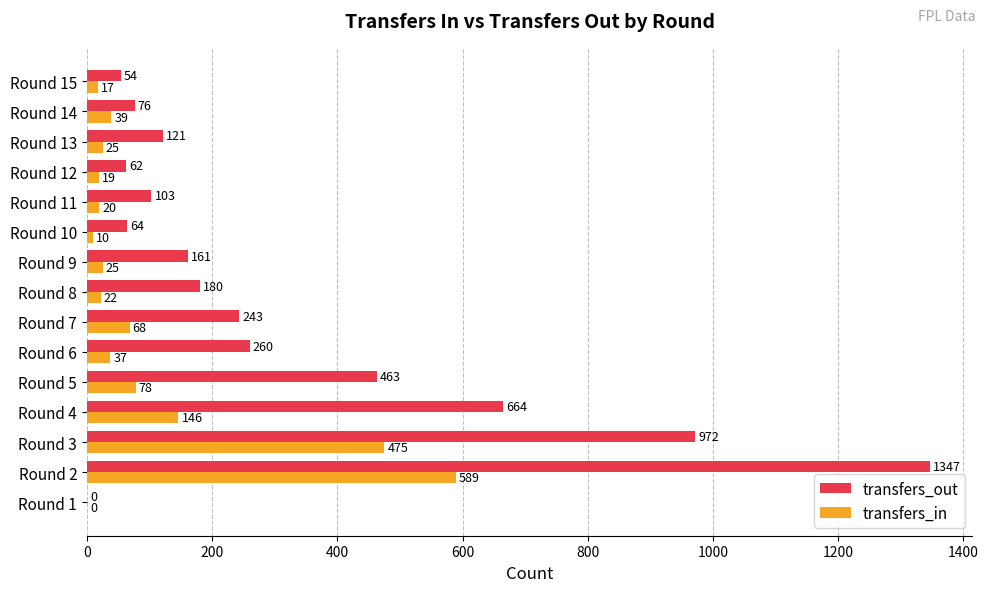

What is the maximum value for transfers_out?

1347